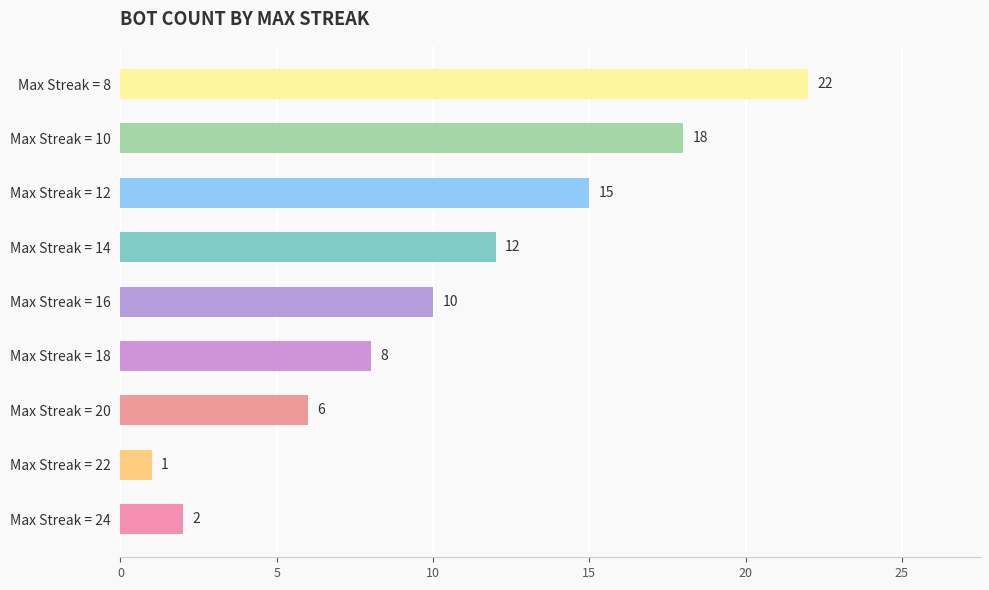

Reading bottom to top, transcribe all the data shown in this chart.

2	1	6	8	10	12	15	18	22